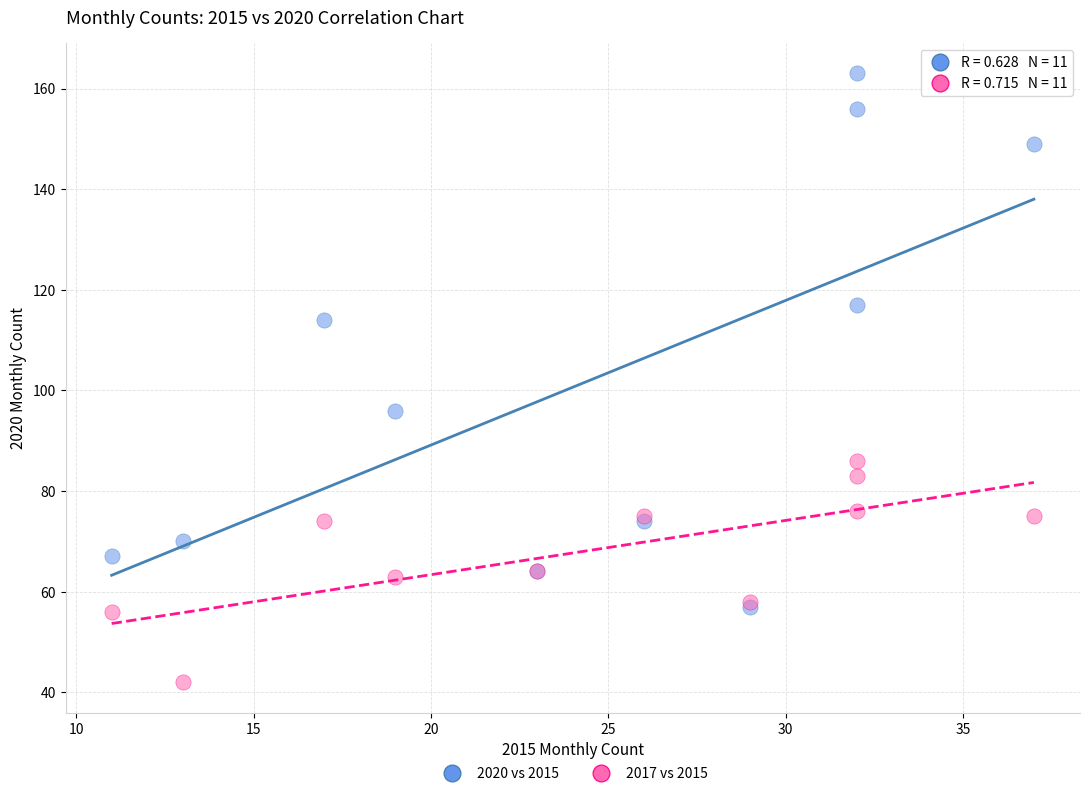

Across all series, what Y value is closest to 102?

96